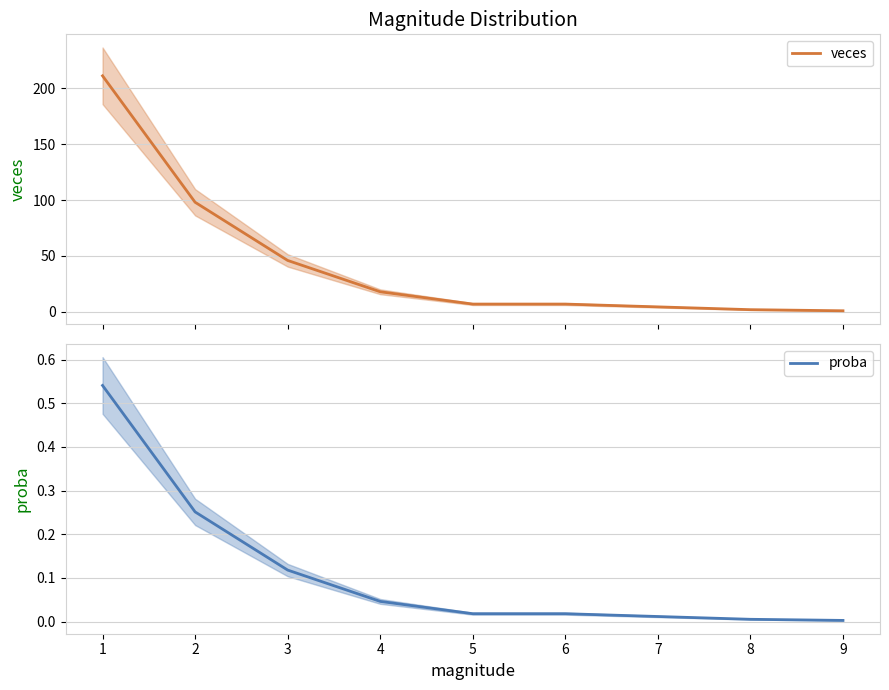

True or false: veces and proba cross at least once.

False